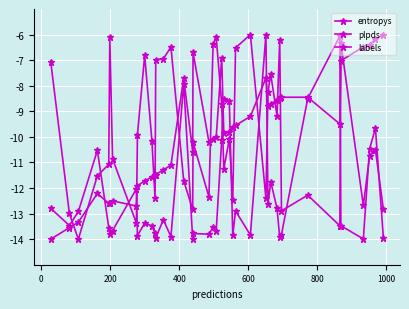

Count the number of data series in this chart.

3